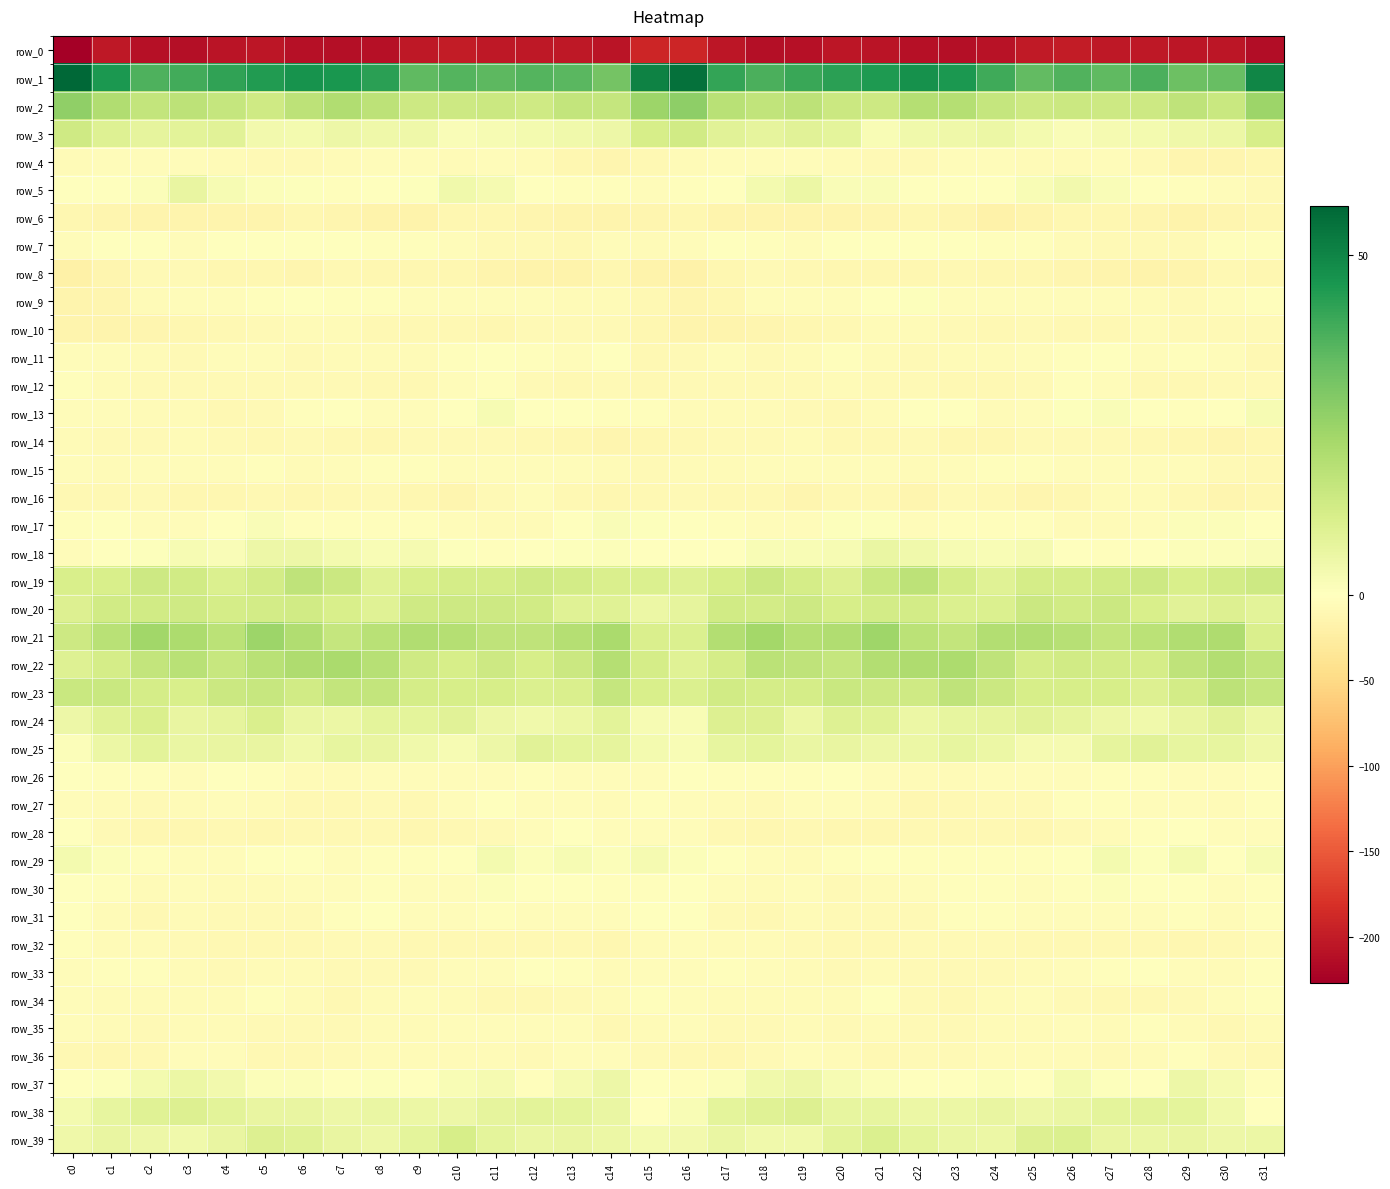

Which category has the highest value across all series?

c0